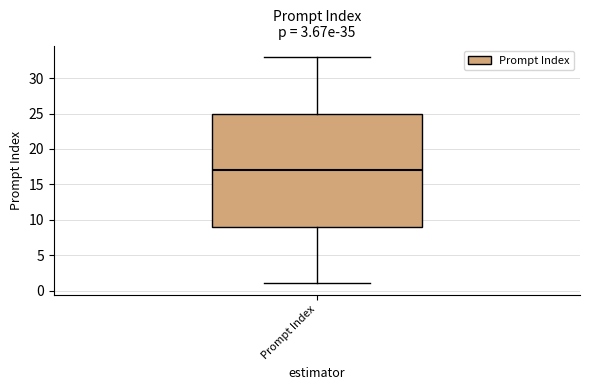

Where is the upper edge of the box for Prompt Index on the y-axis? The values are not printed on the chart, so give them approximately, as read against the axis.

25